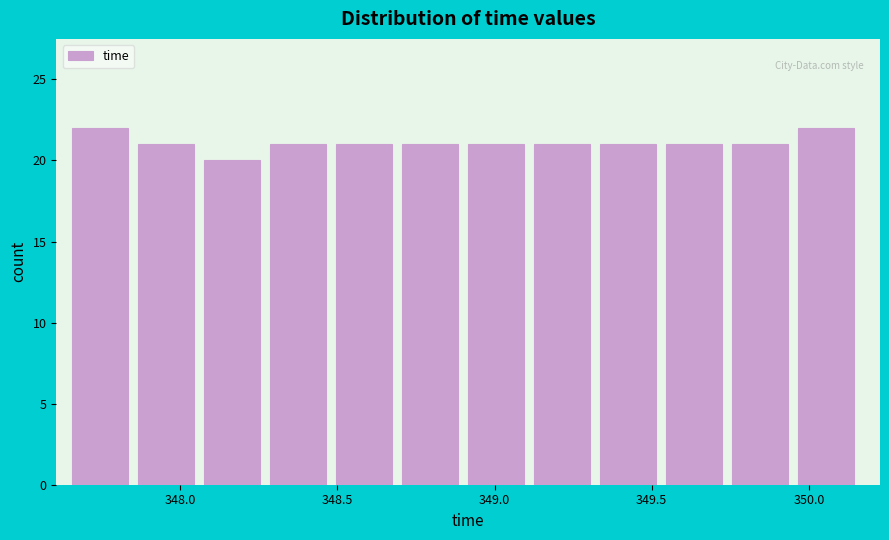

What is the height of the bar covering 349.75 to 349.95 on the x-axis? Neither the bar edges nor the heights are printed on the chart, so give them approximately, as read against the axes.

21